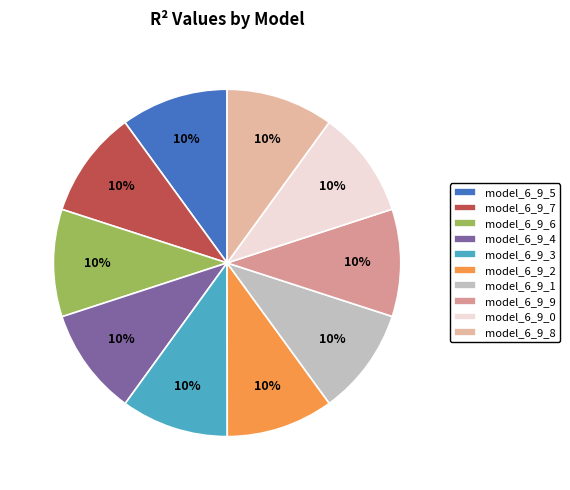

Is the sum of model_6_9_2 and model_6_9_1 greater than half?

No